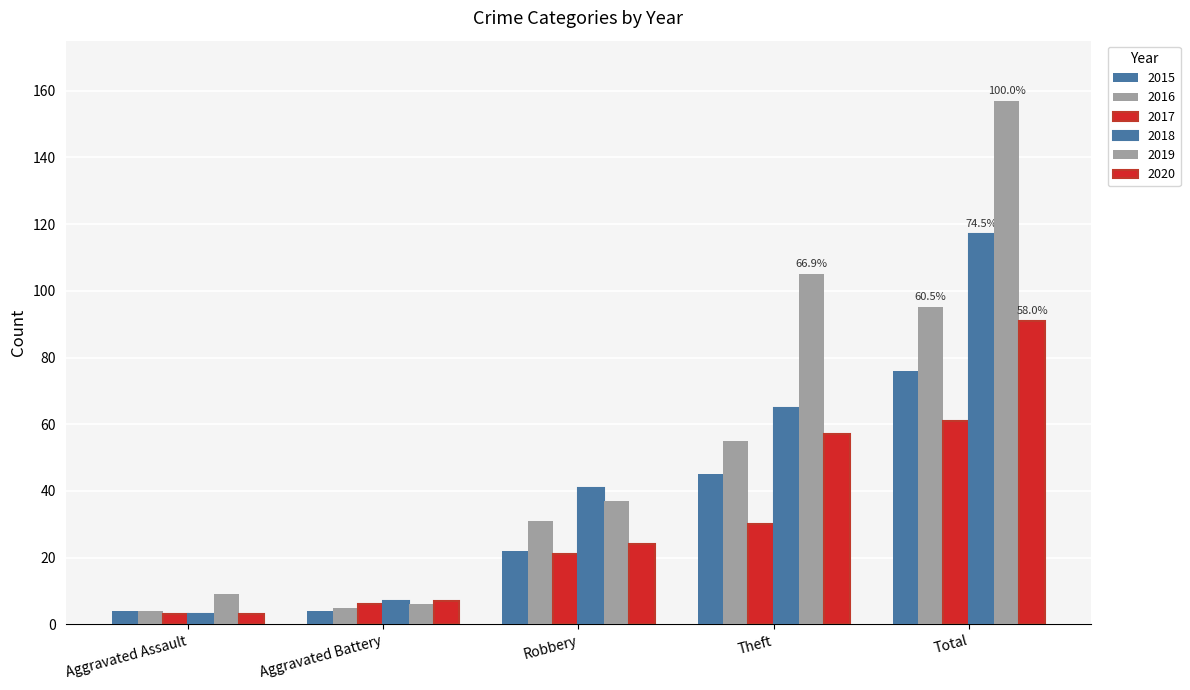

What is the total value across all series at Robbery?

176